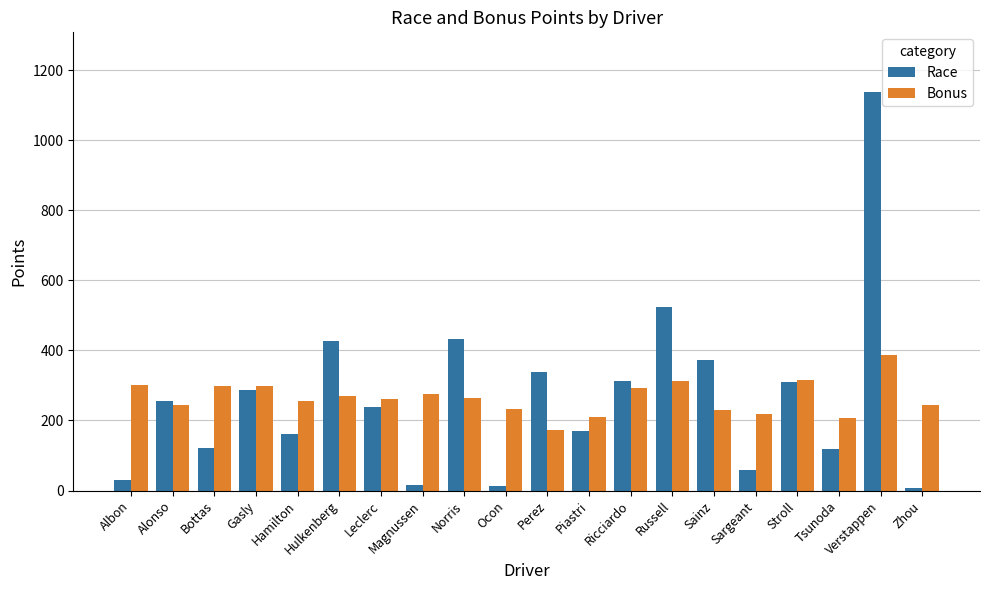

How many values in the Race series are below 255?

10